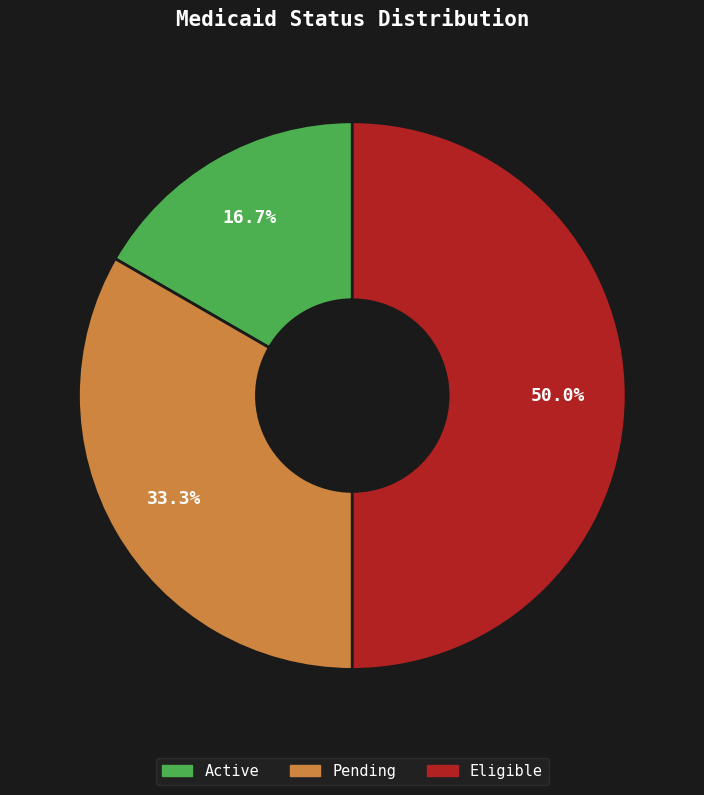

Between Pending and Eligible, which is larger?

Eligible